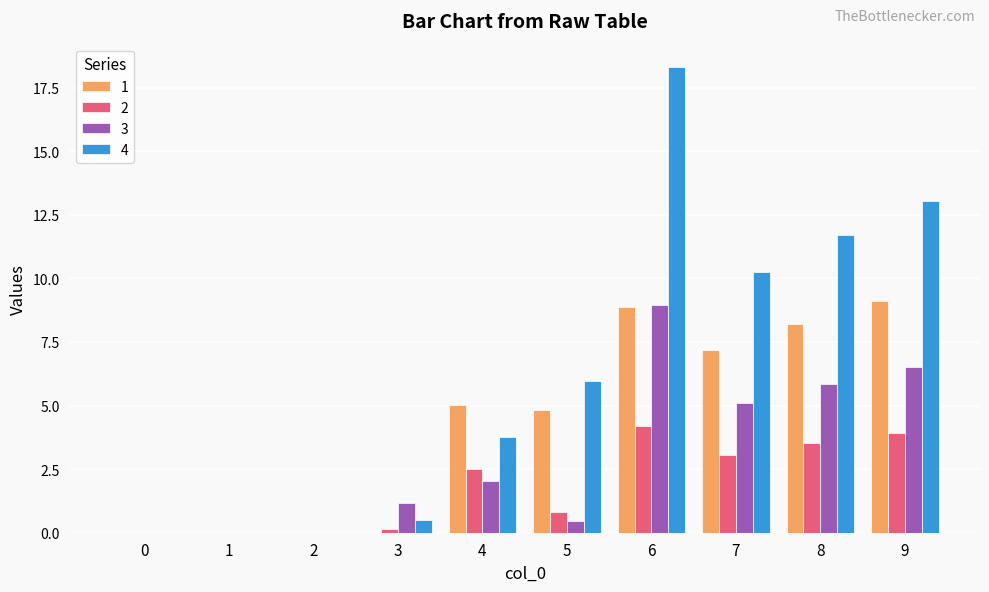

Are the bars horizontal?

No